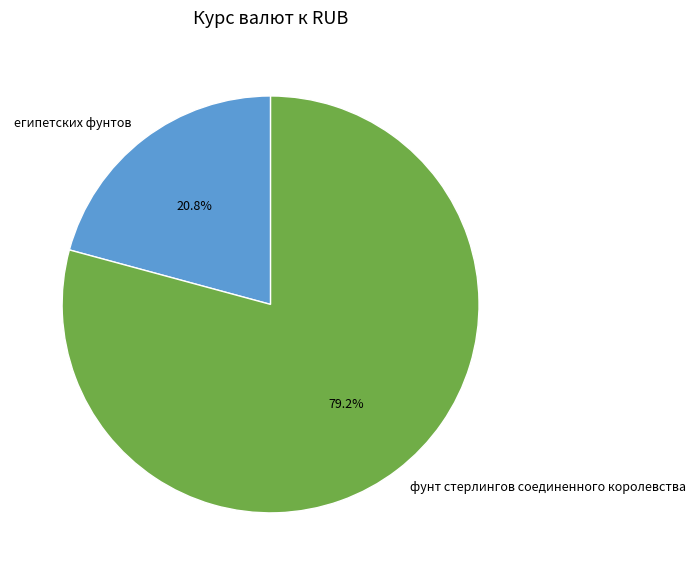

To the nearest percent, what percentage of the pie is египетских фунтов?

21%